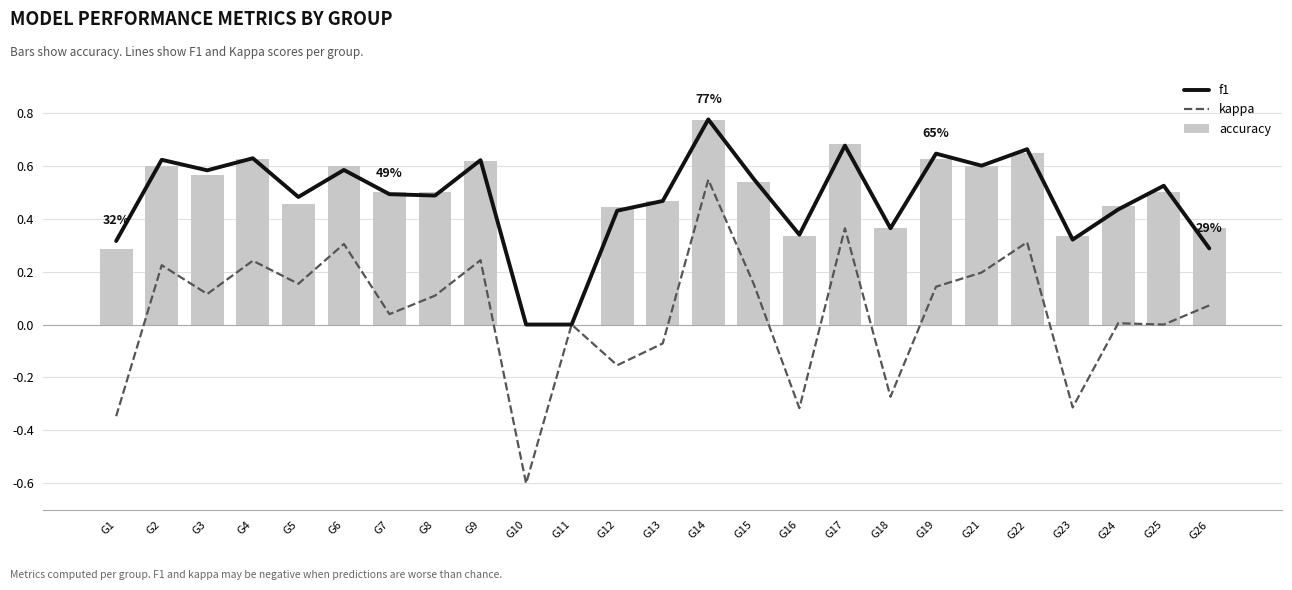

List the labels in order of kappa value, largest first.

G14, G17, G22, G6, G9, G4, G2, G21, G5, G15, G19, G3, G8, G26, G7, G24, G11, G25, G13, G12, G18, G23, G16, G1, G10